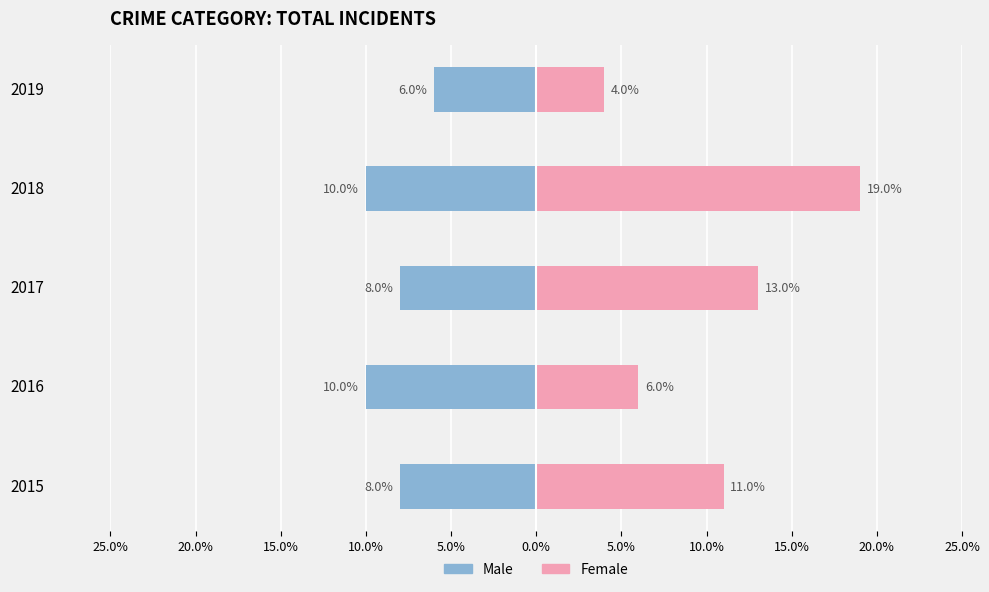

What is the smallest value displayed?

-10